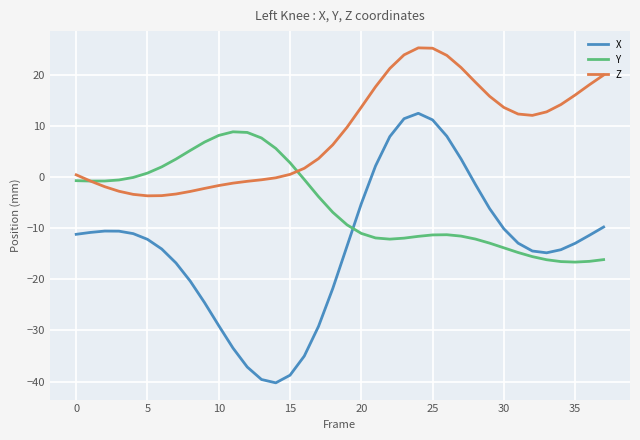

Which series has the largest total across all categories?

Z